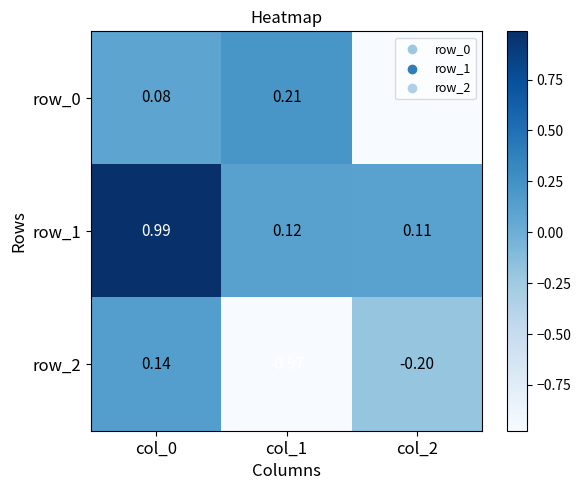

What is the sum of all row_1 values?

1.2